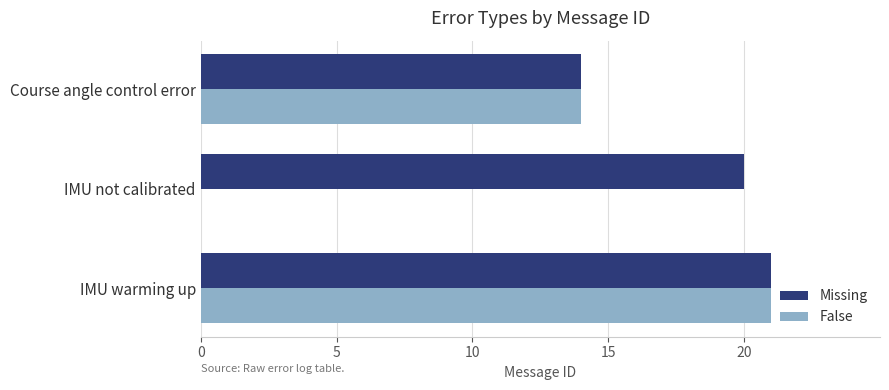

What are all the series names shown in the legend?

Missing, False